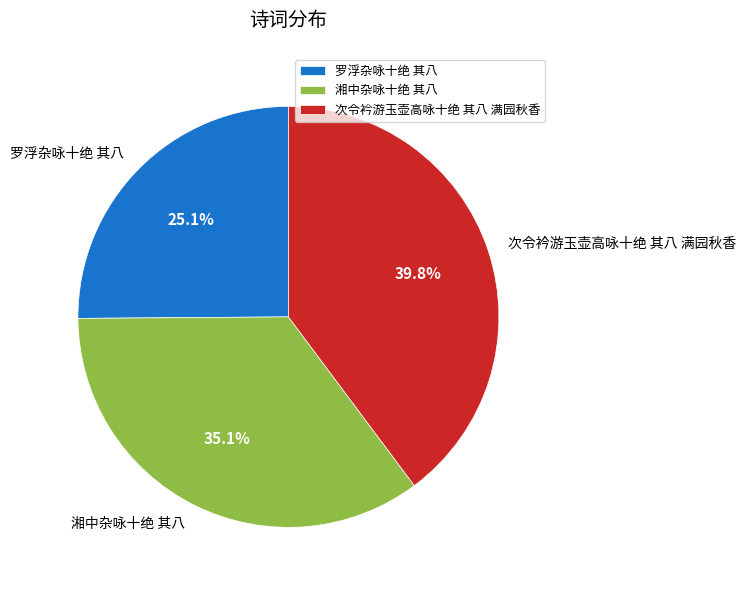

True or false: 次令衿游玉壶高咏十绝 其八 满园秋香 accounts for 40% of the total.

True